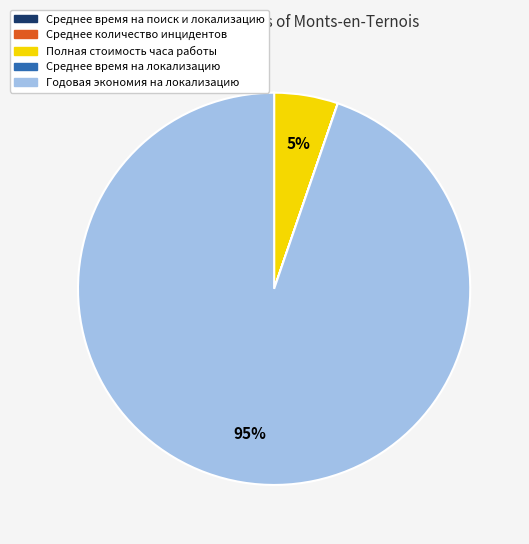

Does Годовая экономия на локализацию represent more than half of the total?

Yes